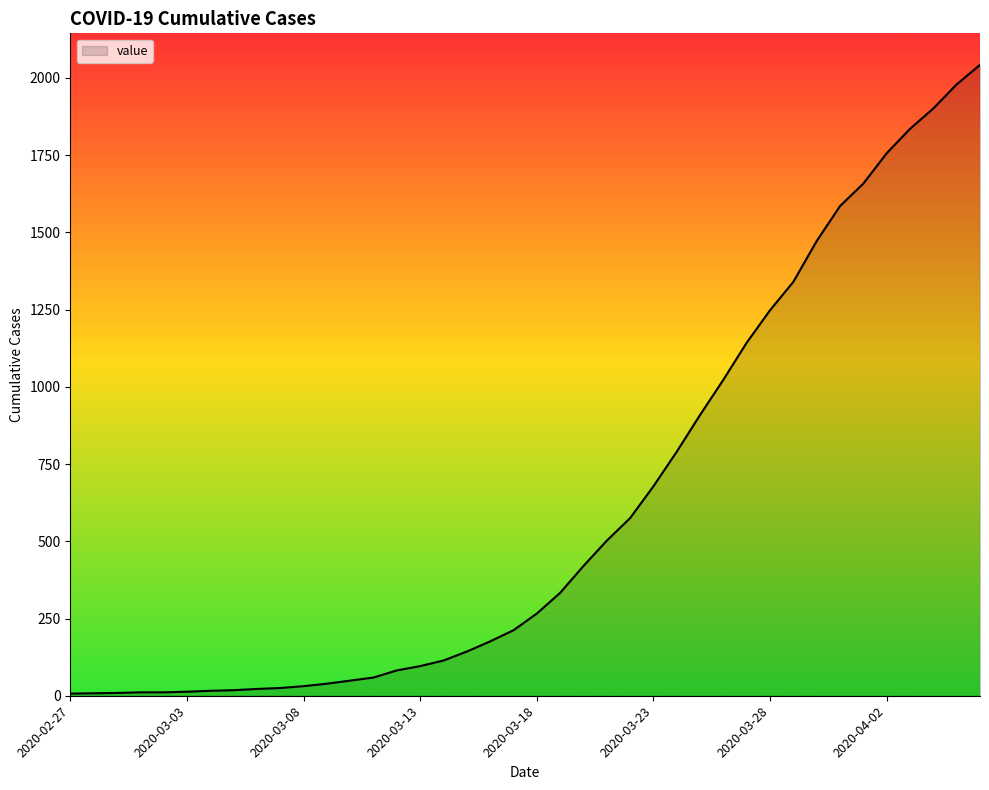

Does the chart display data point markers on the line(s)?

No